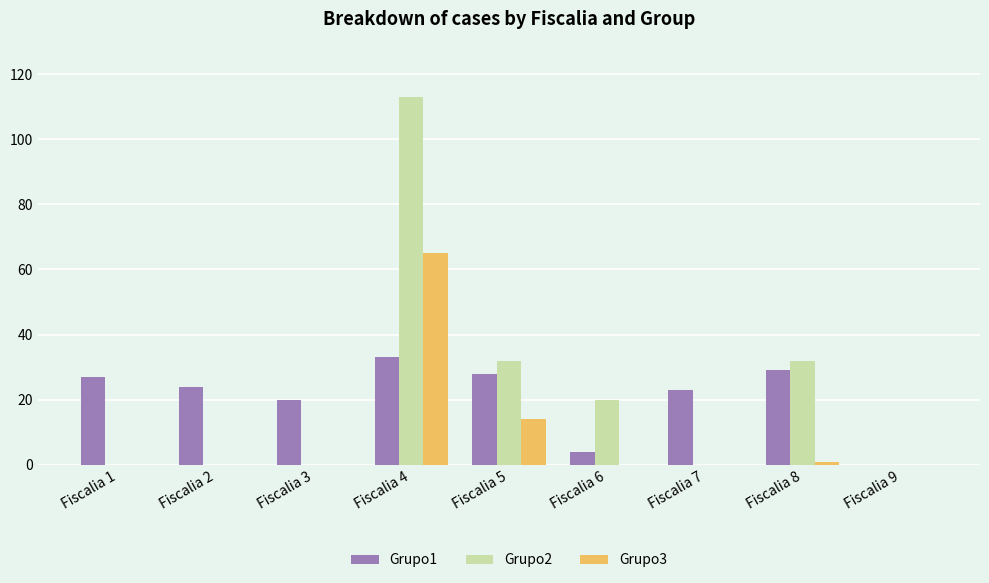

Reading right to left, what are all the values shown in this chart?

Grupo1: 0	29	23	4	28	33	20	24	27
Grupo2: 0	32	0	20	32	113	0	0	0
Grupo3: 0	1	0	0	14	65	0	0	0